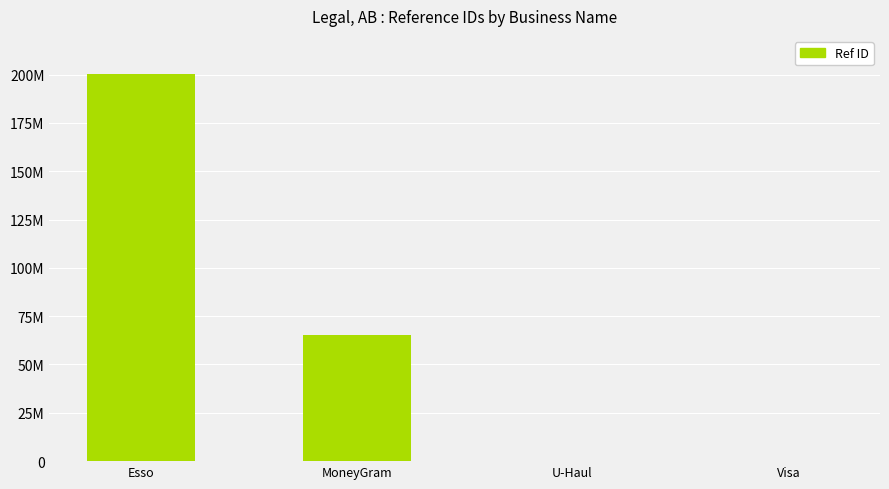

The value at Visa is 134328147. True or false?

False